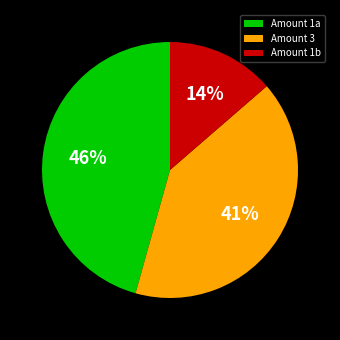

Which has a higher value, Amount 3 or Amount 1a?

Amount 1a